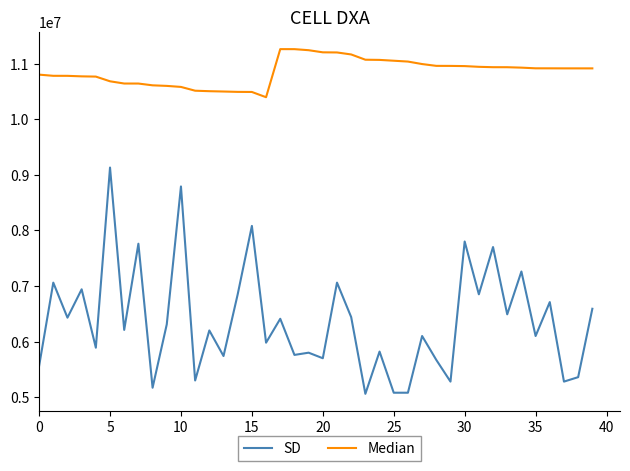

How many lines are shown in the chart?

2